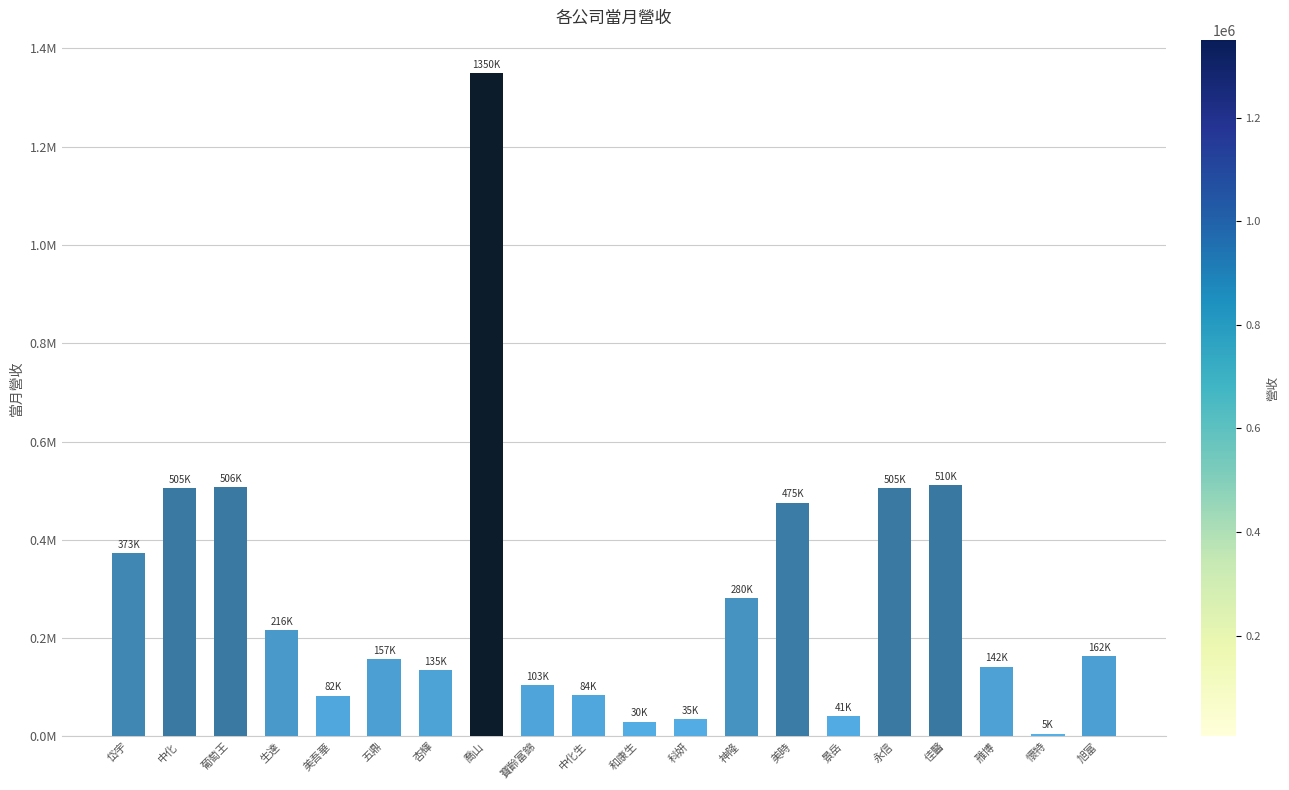

What is the label of the 3rd bar from the right?

雃博